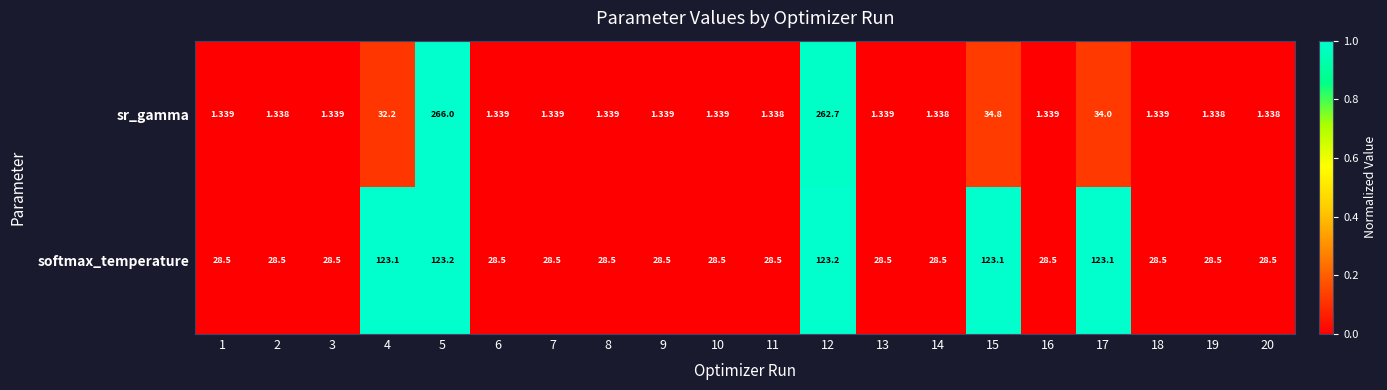

Which label corresponds to the largest value in the chart?

5